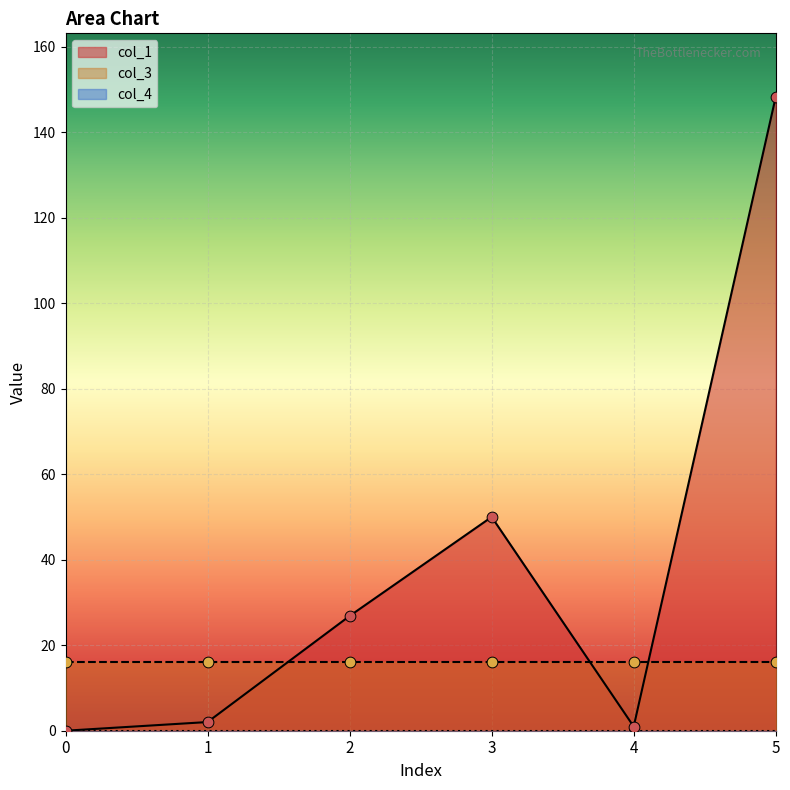

What are all the series names shown in the legend?

col_1, col_3, col_4